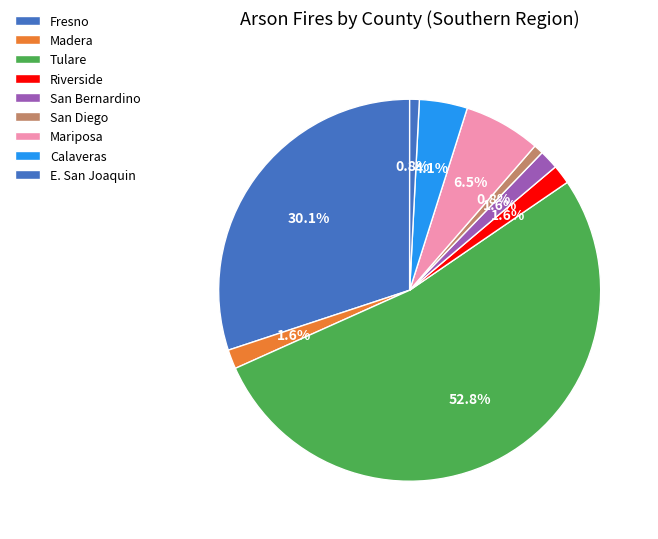

What percentage is the Fresno slice, to the nearest percent?

30%